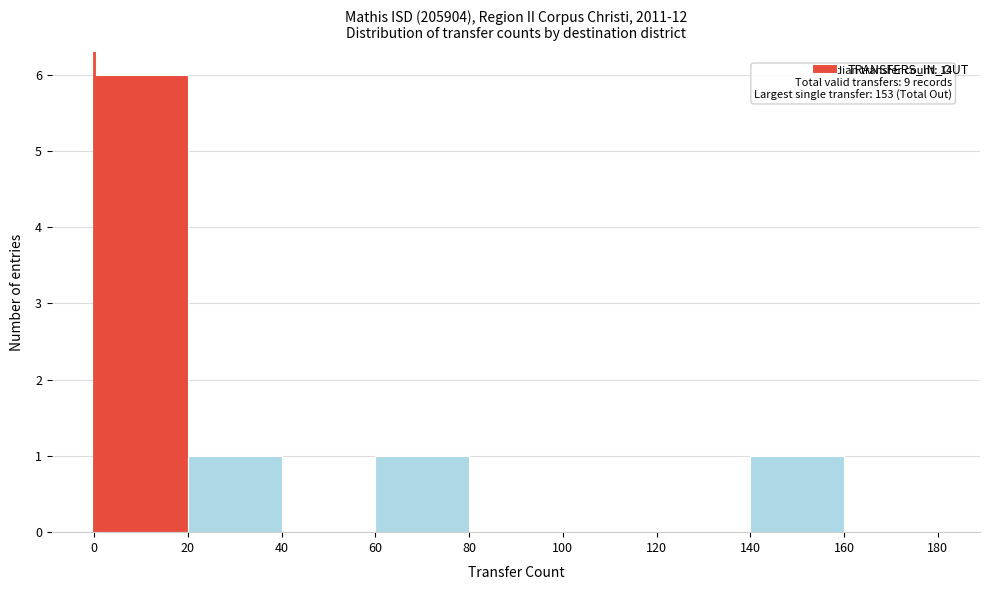

Over which range of the x-axis is the bar tallest?

0 to 20